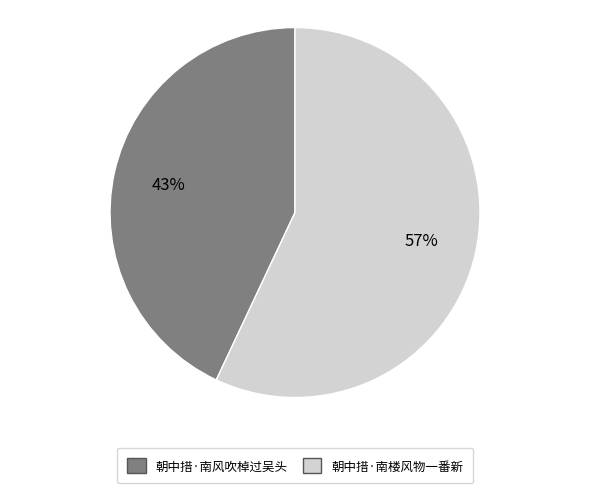

To the nearest percent, what portion does 朝中措·南楼风物一番新 represent?

57%